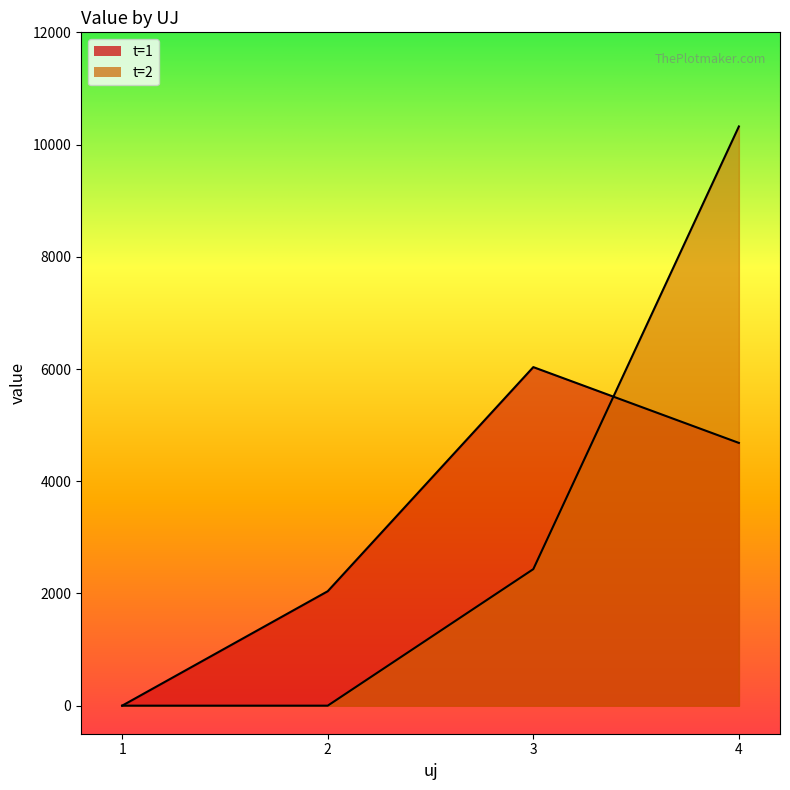

Where do t=2 and t=1 first cross each other?

3 and 4